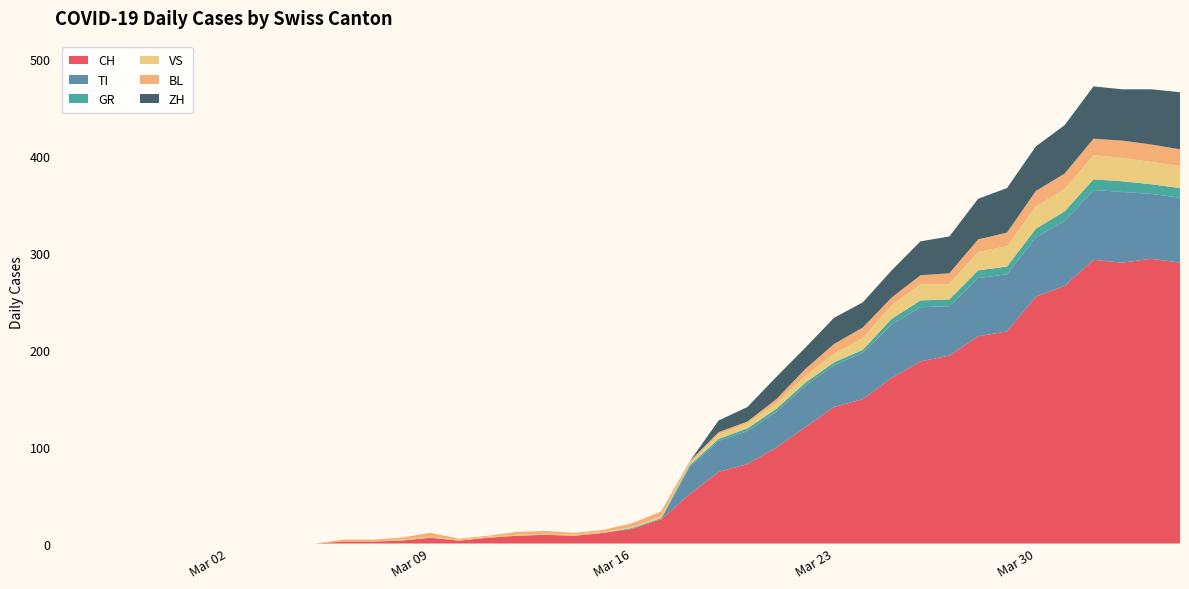

Reading left to right, transcribe all the data shown in this chart.

CH: 2020-02-25=0	2020-02-26=0	2020-02-27=0	2020-02-28=0	2020-02-29=0	2020-03-01=0	2020-03-02=0	2020-03-03=0	2020-03-04=0	2020-03-05=0	2020-03-06=2	2020-03-07=2	2020-03-08=3	2020-03-09=6	2020-03-10=3	2020-03-11=6	2020-03-12=8	2020-03-13=9	2020-03-14=8	2020-03-15=11	2020-03-16=15	2020-03-17=25	2020-03-18=51	2020-03-19=74	2020-03-20=82	2020-03-21=99	2020-03-22=120	2020-03-23=141	2020-03-24=149	2020-03-25=171	2020-03-26=188	2020-03-27=194	2020-03-28=214	2020-03-29=219	2020-03-30=255	2020-03-31=266	2020-04-01=293	2020-04-02=290	2020-04-03=294	2020-04-04=290
TI: 2020-02-25=0	2020-02-26=0	2020-02-27=0	2020-02-28=0	2020-02-29=0	2020-03-01=0	2020-03-02=0	2020-03-03=0	2020-03-04=0	2020-03-05=0	2020-03-06=0	2020-03-07=0	2020-03-08=0	2020-03-09=0	2020-03-10=0	2020-03-11=0	2020-03-12=0	2020-03-13=0	2020-03-14=0	2020-03-15=0	2020-03-16=0	2020-03-17=0	2020-03-18=28	2020-03-19=32	2020-03-20=34	2020-03-21=37	2020-03-22=43	2020-03-23=43	2020-03-24=48	2020-03-25=55	2020-03-26=56	2020-03-27=51	2020-03-28=60	2020-03-29=59	2020-03-30=61	2020-03-31=67	2020-04-01=72	2020-04-02=73	2020-04-03=67	2020-04-04=67
GR: 2020-02-25=0	2020-02-26=0	2020-02-27=0	2020-02-28=0	2020-02-29=0	2020-03-01=0	2020-03-02=0	2020-03-03=0	2020-03-04=0	2020-03-05=0	2020-03-06=0	2020-03-07=0	2020-03-08=0	2020-03-09=0	2020-03-10=0	2020-03-11=0	2020-03-12=0	2020-03-13=0	2020-03-14=0	2020-03-15=0	2020-03-16=1	2020-03-17=1	2020-03-18=2	2020-03-19=2	2020-03-20=3	2020-03-21=3	2020-03-22=3	2020-03-23=3	2020-03-24=3	2020-03-25=6	2020-03-26=7	2020-03-27=7	2020-03-28=8	2020-03-29=8	2020-03-30=9	2020-03-31=10	2020-04-01=11	2020-04-02=11	2020-04-03=10	2020-04-04=10
VS: 2020-02-25=0	2020-02-26=0	2020-02-27=0	2020-02-28=0	2020-02-29=0	2020-03-01=0	2020-03-02=0	2020-03-03=0	2020-03-04=0	2020-03-05=0	2020-03-06=0	2020-03-07=0	2020-03-08=1	2020-03-09=1	2020-03-10=1	2020-03-11=1	2020-03-12=1	2020-03-13=1	2020-03-14=1	2020-03-15=1	2020-03-16=1	2020-03-17=2	2020-03-18=2	2020-03-19=5	2020-03-20=5	2020-03-21=6	2020-03-22=7	2020-03-23=9	2020-03-24=12	2020-03-25=14	2020-03-26=17	2020-03-27=16	2020-03-28=19	2020-03-29=21	2020-03-30=23	2020-03-31=23	2020-04-01=25	2020-04-02=24	2020-04-03=23	2020-04-04=23
BL: 2020-02-25=0	2020-02-26=0	2020-02-27=0	2020-02-28=0	2020-02-29=0	2020-03-01=0	2020-03-02=0	2020-03-03=0	2020-03-04=0	2020-03-05=0	2020-03-06=2	2020-03-07=2	2020-03-08=2	2020-03-09=4	2020-03-10=1	2020-03-11=1	2020-03-12=3	2020-03-13=3	2020-03-14=2	2020-03-15=2	2020-03-16=4	2020-03-17=5	2020-03-18=2	2020-03-19=2	2020-03-20=2	2020-03-21=4	2020-03-22=7	2020-03-23=10	2020-03-24=11	2020-03-25=8	2020-03-26=9	2020-03-27=11	2020-03-28=13	2020-03-29=14	2020-03-30=16	2020-03-31=16	2020-04-01=17	2020-04-02=18	2020-04-03=18	2020-04-04=17
ZH: 2020-02-25=0	2020-02-26=0	2020-02-27=0	2020-02-28=0	2020-02-29=0	2020-03-01=0	2020-03-02=0	2020-03-03=0	2020-03-04=0	2020-03-05=0	2020-03-06=0	2020-03-07=0	2020-03-08=0	2020-03-09=0	2020-03-10=0	2020-03-11=0	2020-03-12=0	2020-03-13=0	2020-03-14=0	2020-03-15=0	2020-03-16=0	2020-03-17=0	2020-03-18=0	2020-03-19=12	2020-03-20=15	2020-03-21=23	2020-03-22=22	2020-03-23=27	2020-03-24=26	2020-03-25=28	2020-03-26=35	2020-03-27=38	2020-03-28=42	2020-03-29=46	2020-03-30=46	2020-03-31=50	2020-04-01=54	2020-04-02=53	2020-04-03=57	2020-04-04=59